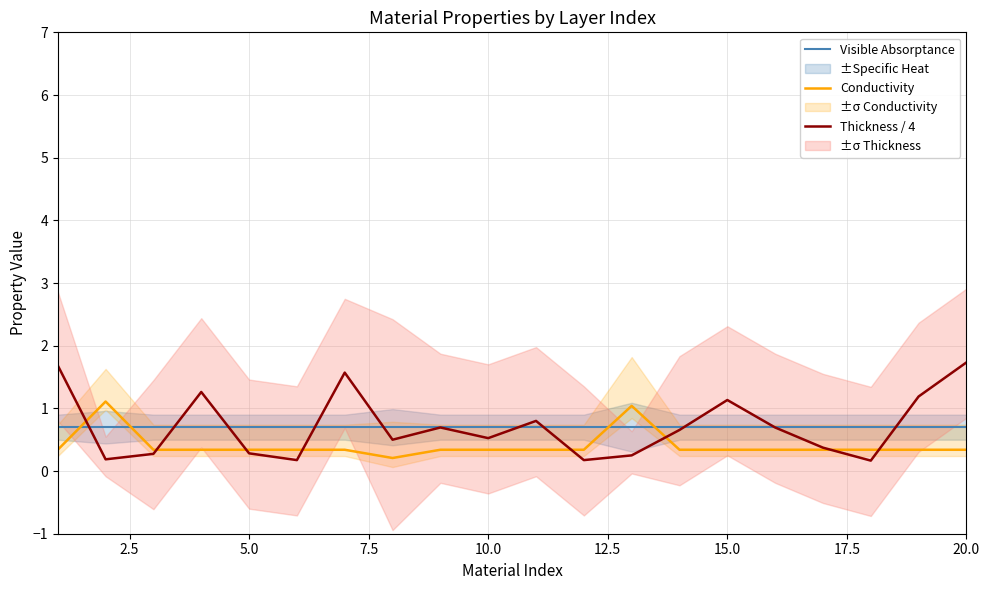

How many times do Visible Absorptance and Conductivity cross each other?

4